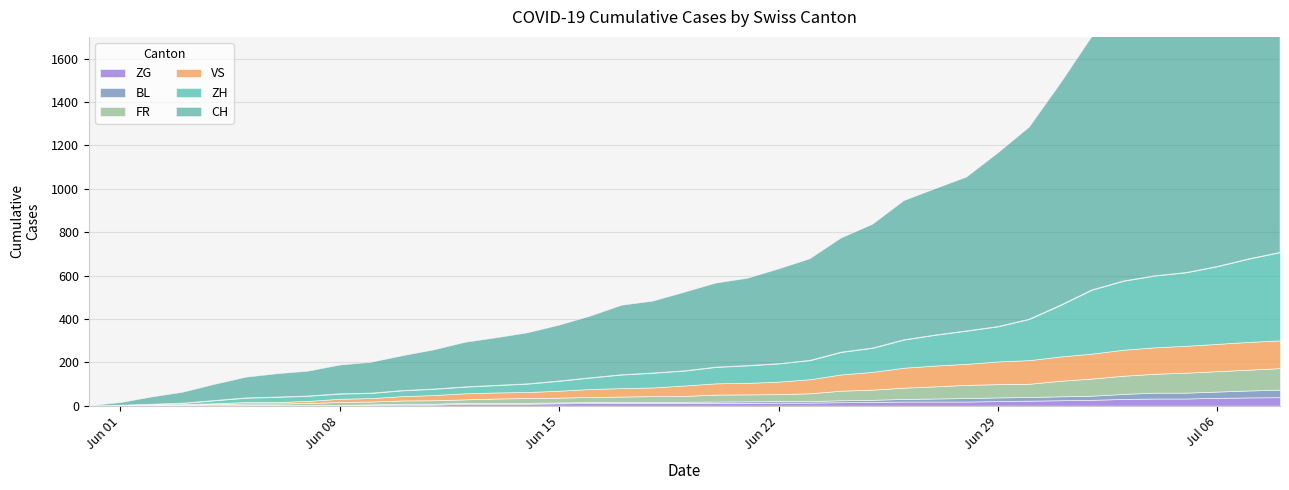

How many values in the ZH series exceed 68?

19